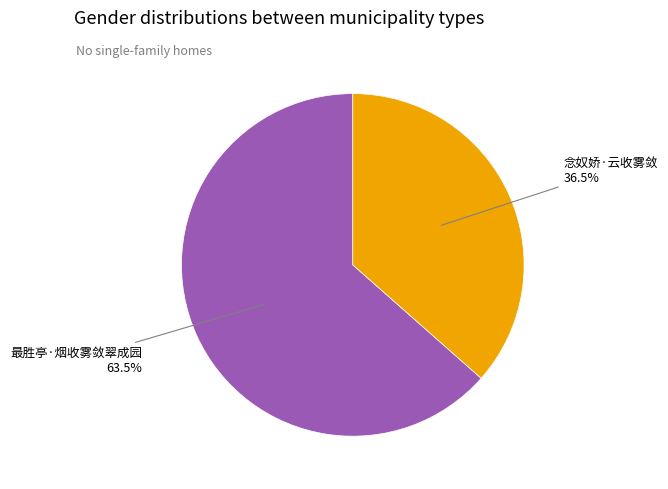

Which category accounts for the majority?

最胜亭·烟收雾敛翠成园